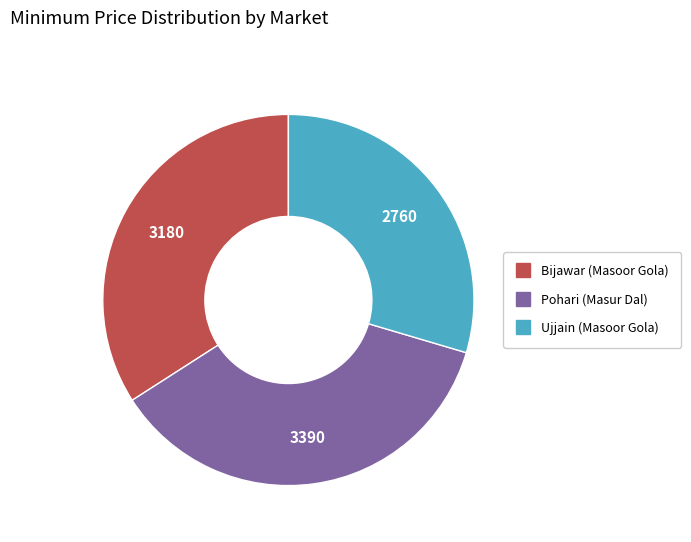

Combined, do Bijawar (Masoor Gola) and Pohari (Masur Dal) account for over 50%?

Yes